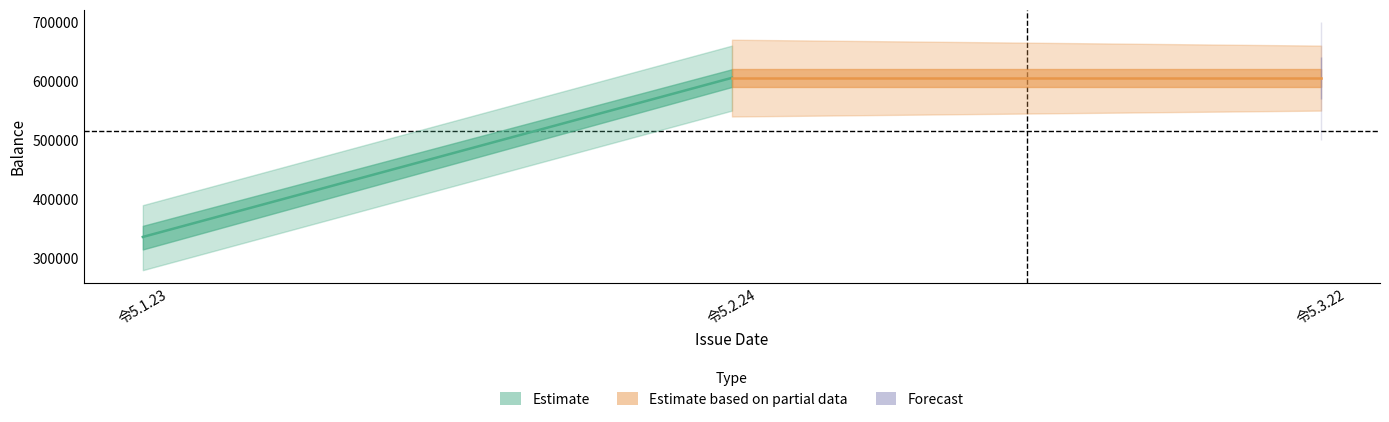

Which series has the largest range (max minus min)?

Estimate